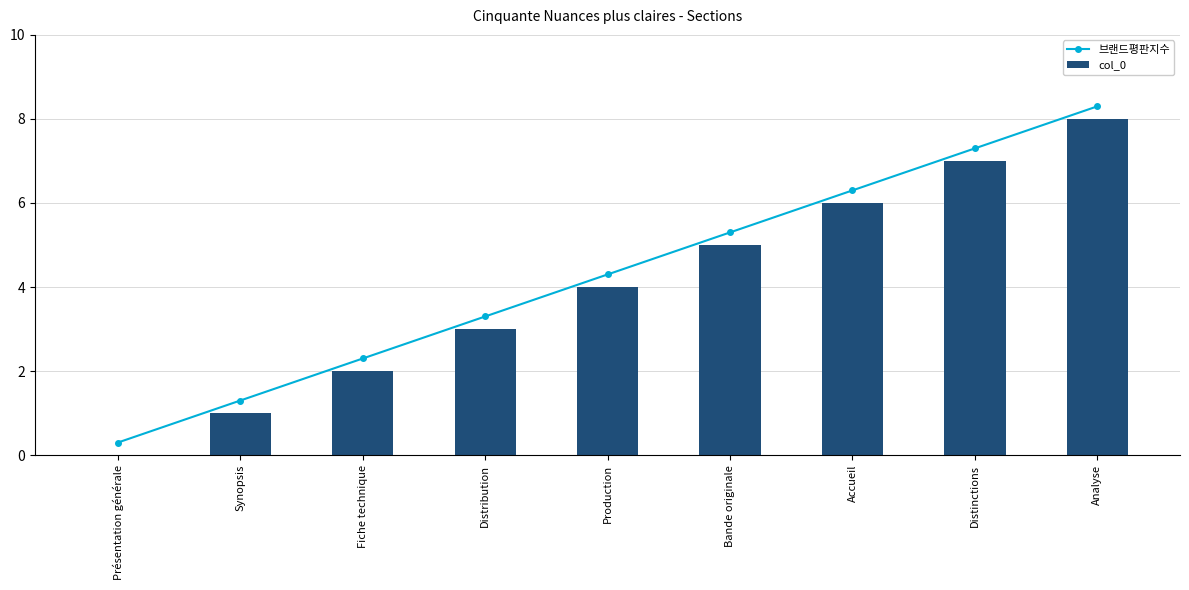

The 브랜드평판지수 series shows 4.5 at Distribution. True or false?

False